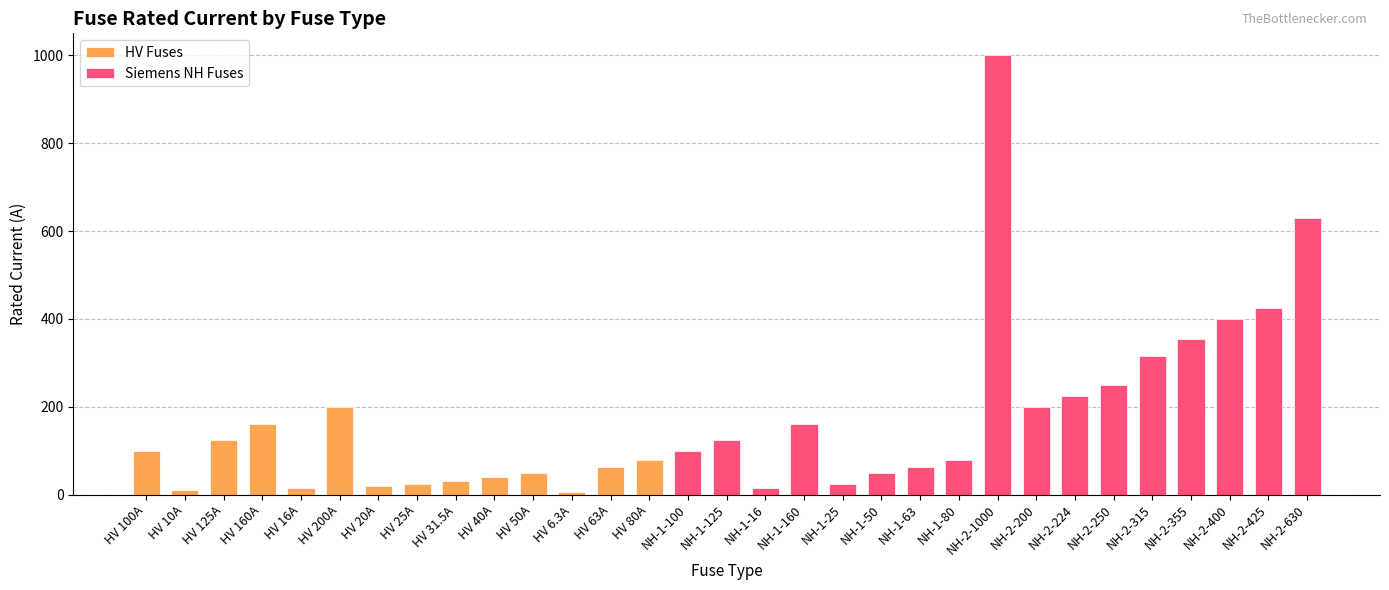

Rank the categories by value from highest to lowest.

NH-2-1000, NH-2-630, NH-2-425, NH-2-400, NH-2-355, NH-2-315, NH-2-250, NH-2-224, HV 200A, NH-2-200, HV 160A, NH-1-160, HV 125A, NH-1-125, HV 100A, NH-1-100, HV 80A, NH-1-80, HV 63A, NH-1-63, HV 50A, NH-1-50, HV 40A, HV 31.5A, HV 25A, NH-1-25, HV 20A, HV 16A, NH-1-16, HV 10A, HV 6.3A